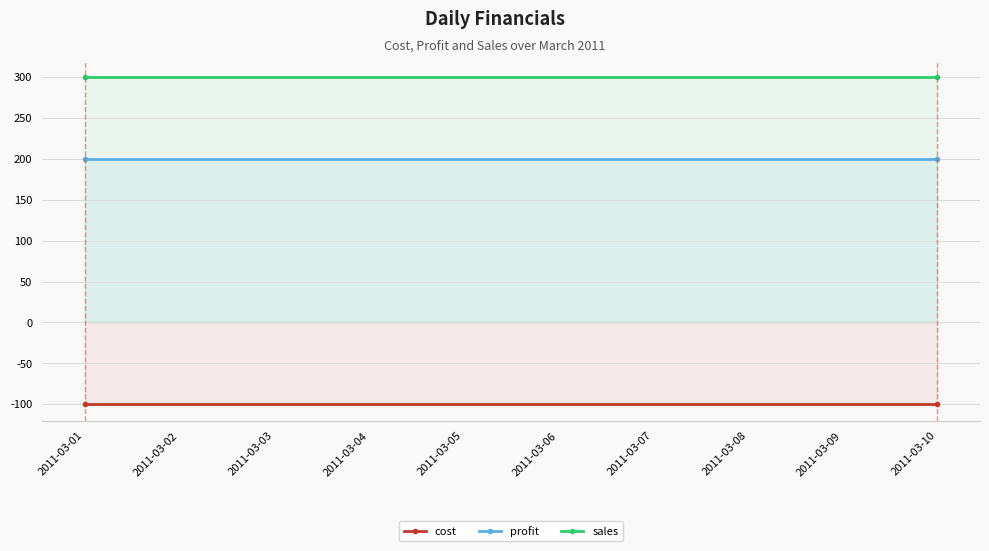

At which label does sales reach its minimum?

2011-03-01